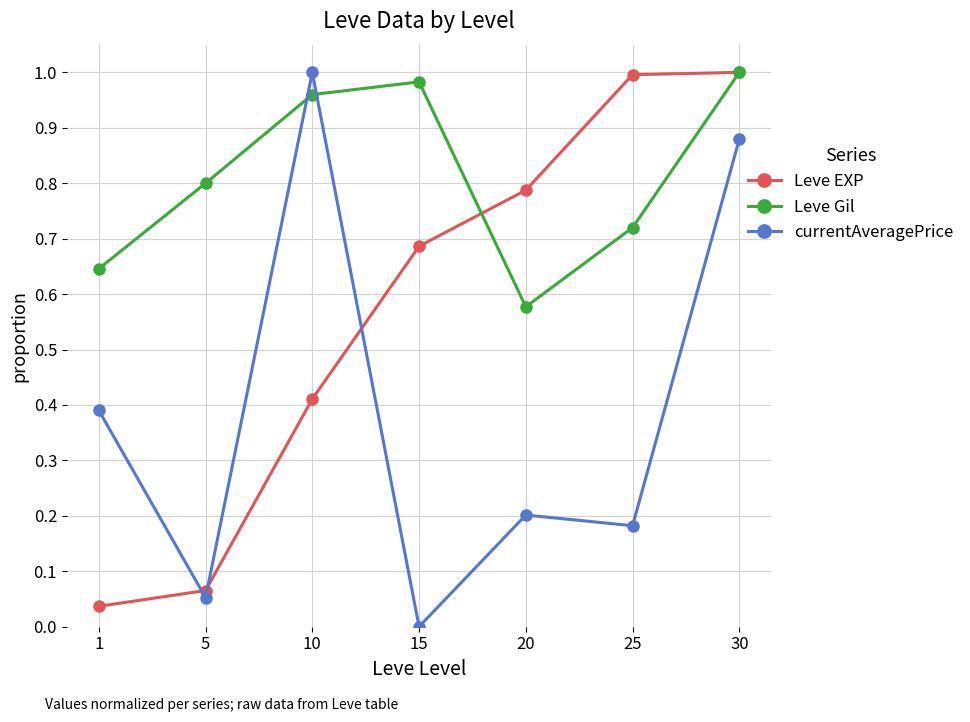

Between 20 and 30, which series saw the biggest shift?

currentAveragePrice